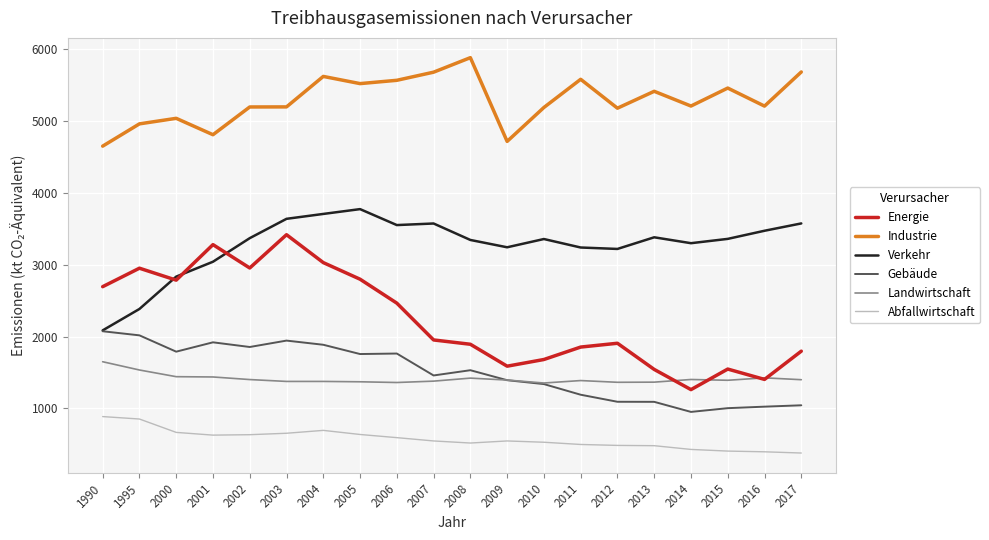

What is the spread (max minus min) of values at 2002?

4559